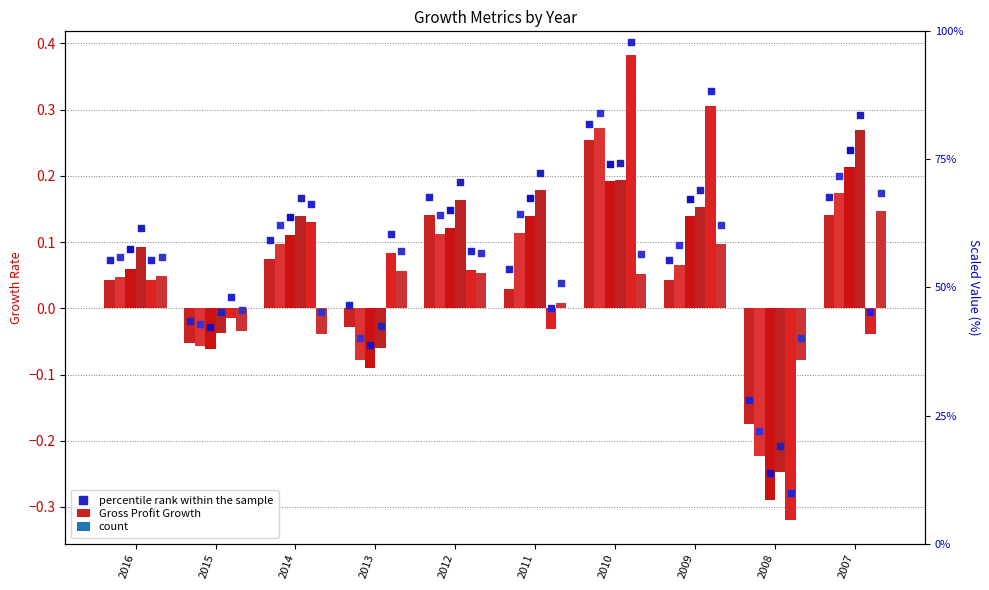

What is the ratio of the value at 2008 to the value at 2011?

0.5